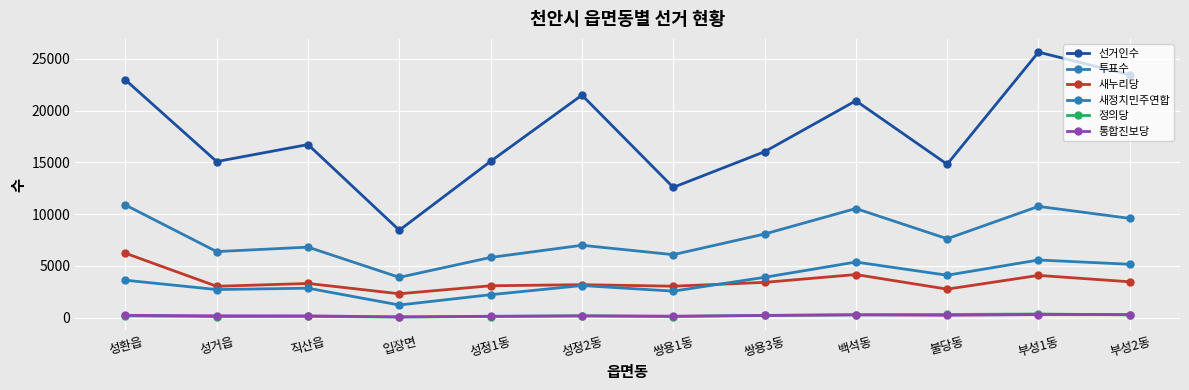

What is the sum of the 새누리당 values at 쌍용3동 and 성정2동?

6597